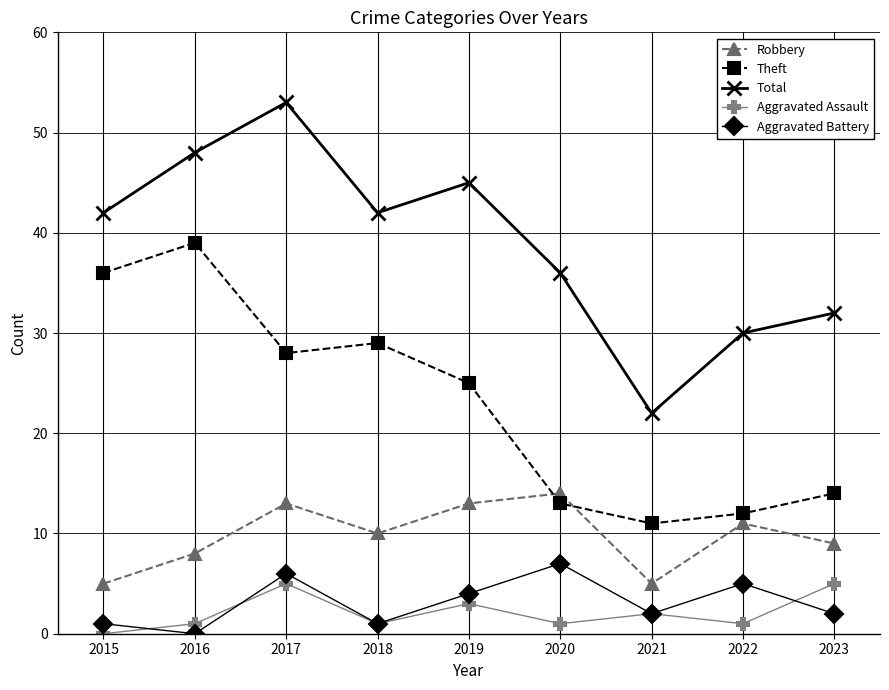

Which series has the largest range (max minus min)?

Total